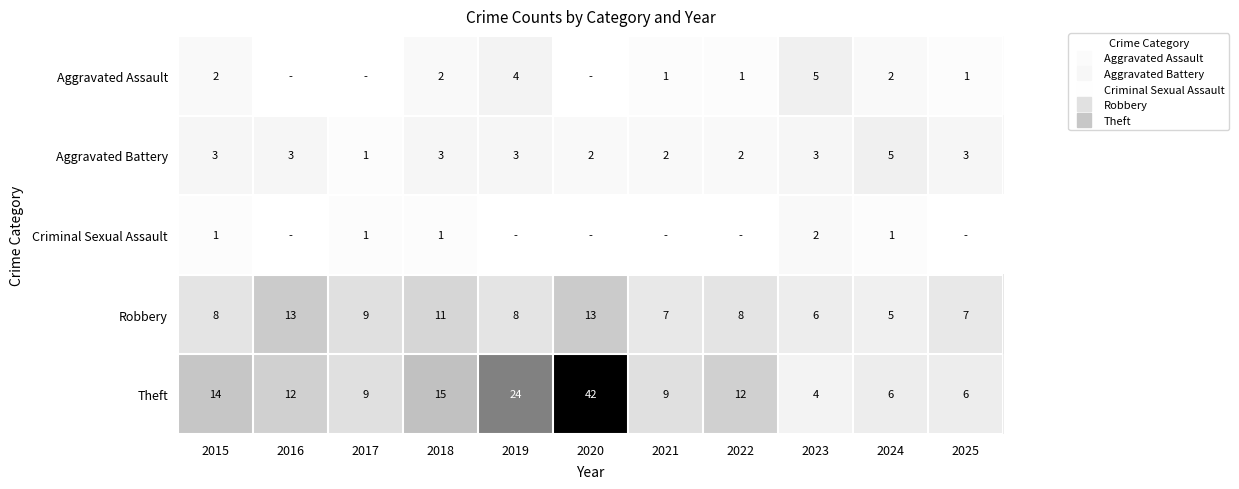

What is the highest value of the Criminal Sexual Assault series?

2